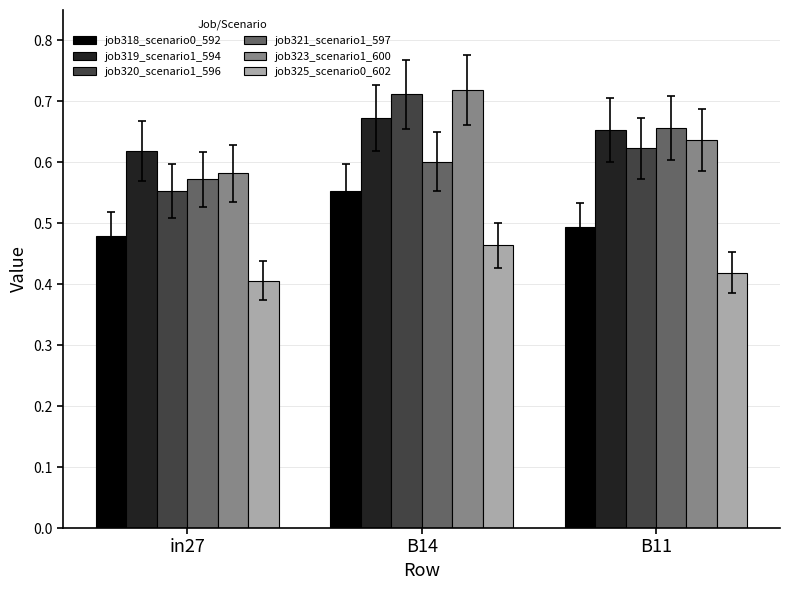

Which series has the widest spread of values?

job320_scenario1_596